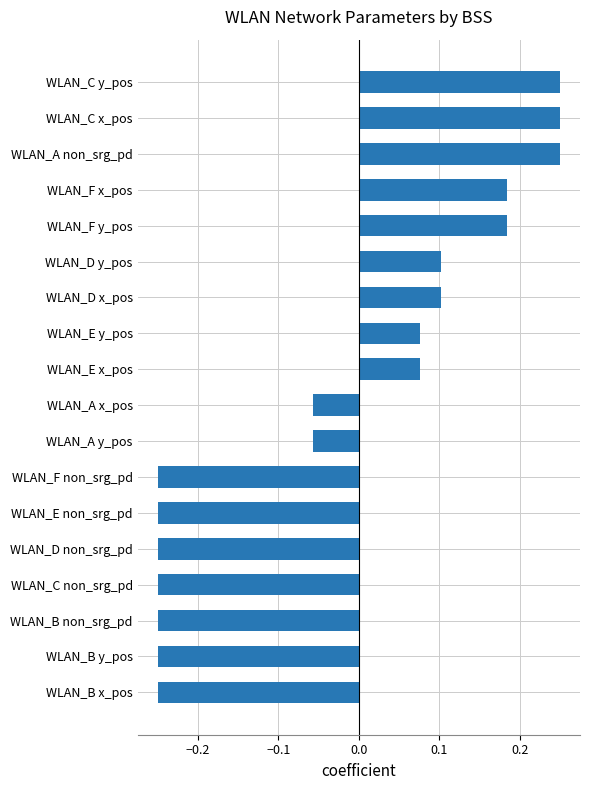

How many values are between 0 and 1?

9